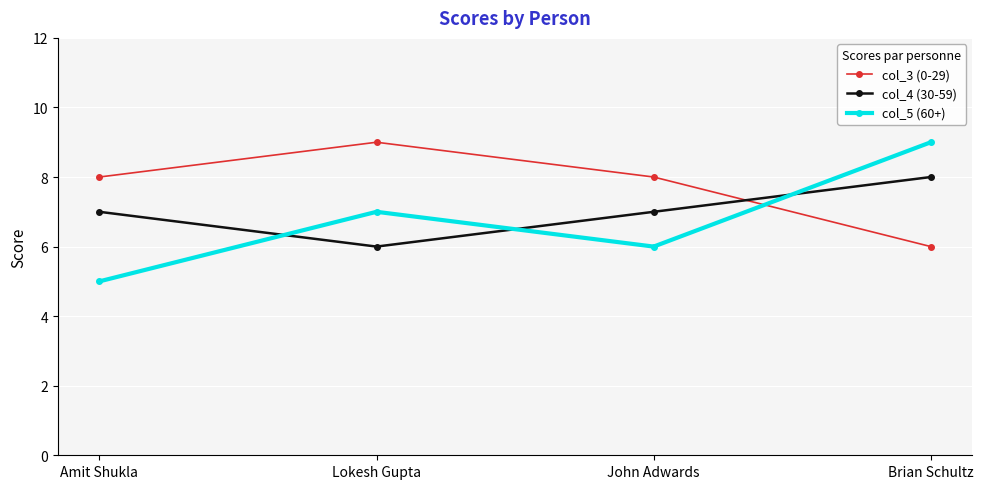

What is the total value across all series at Amit Shukla?

20